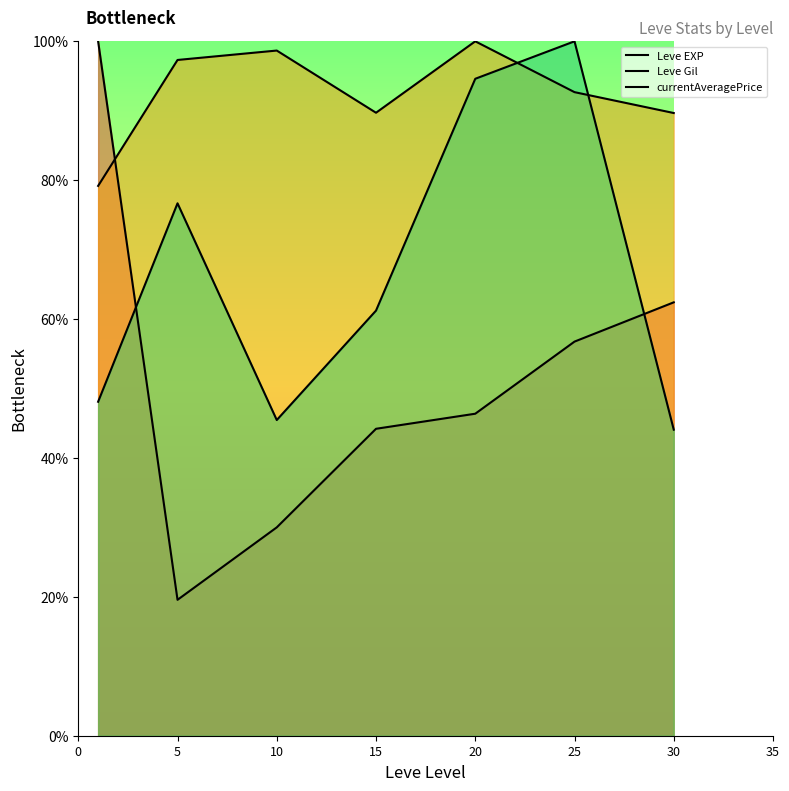

True or false: currentAveragePrice has more than 2 points higher than both neighbors.

False